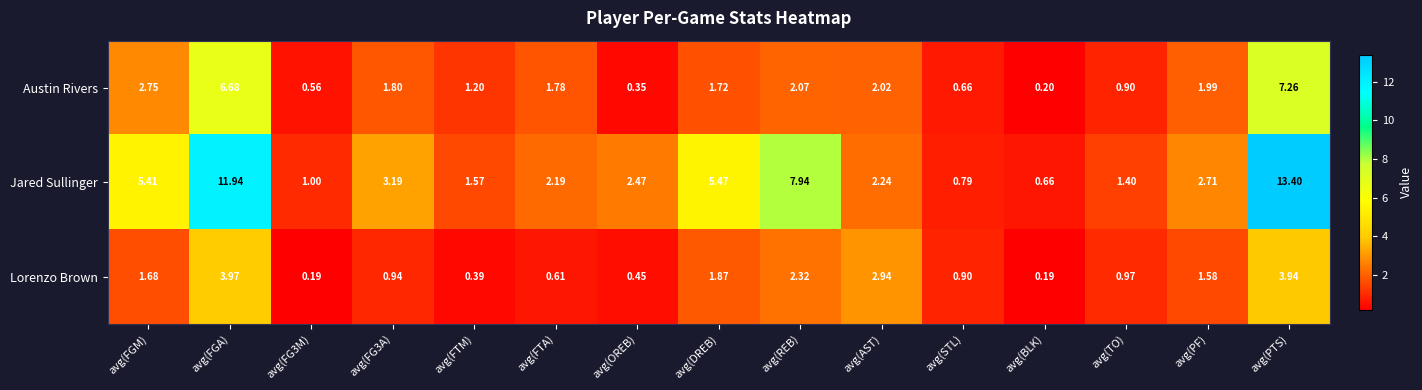

List the series in order of their peak value, lowest first.

Lorenzo Brown, Austin Rivers, Jared Sullinger